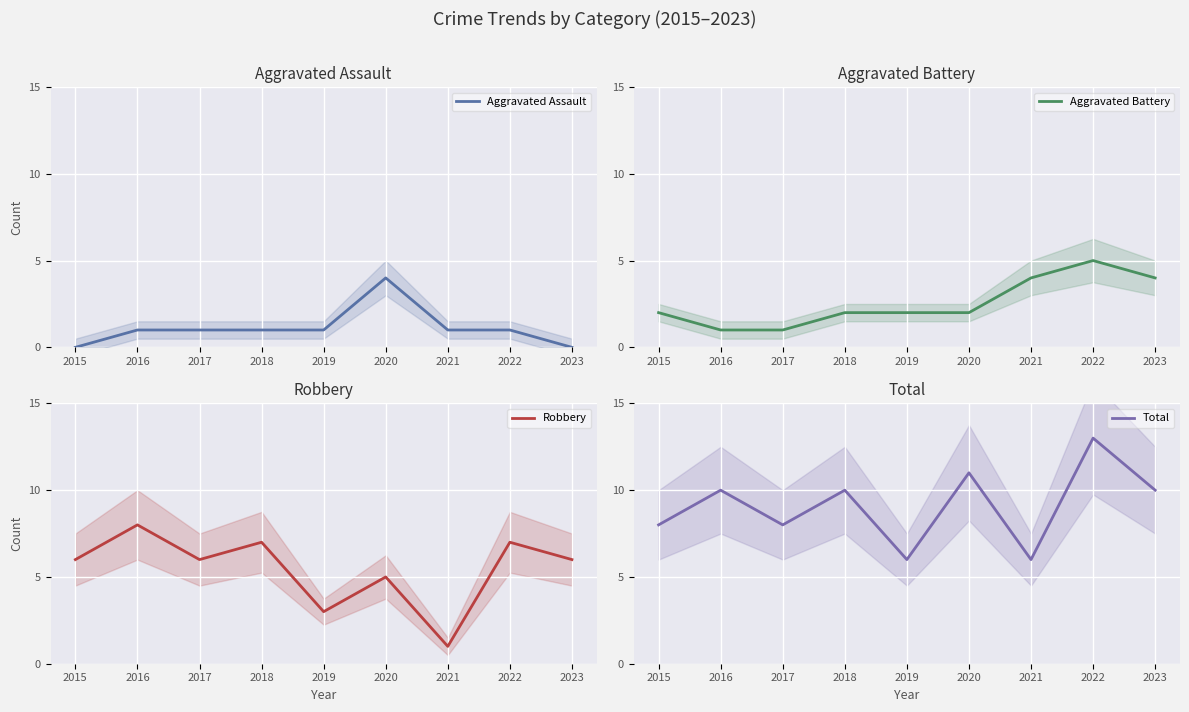

How many lines are shown in the chart?

4